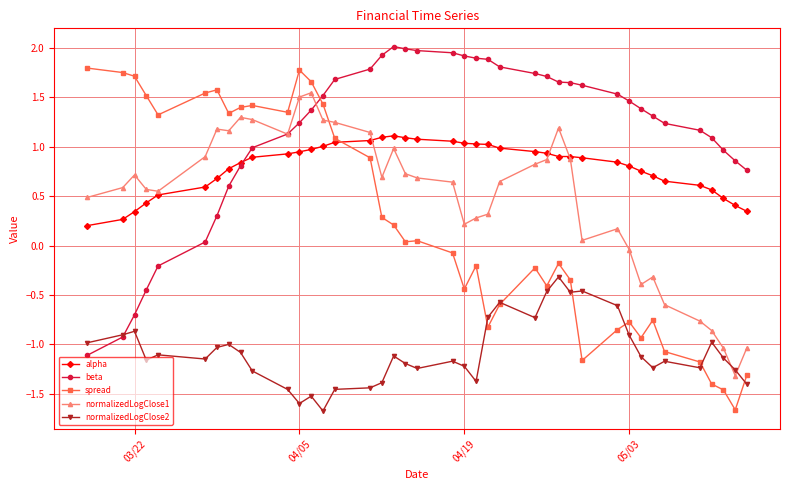

How many positive values does the spread series have?

20